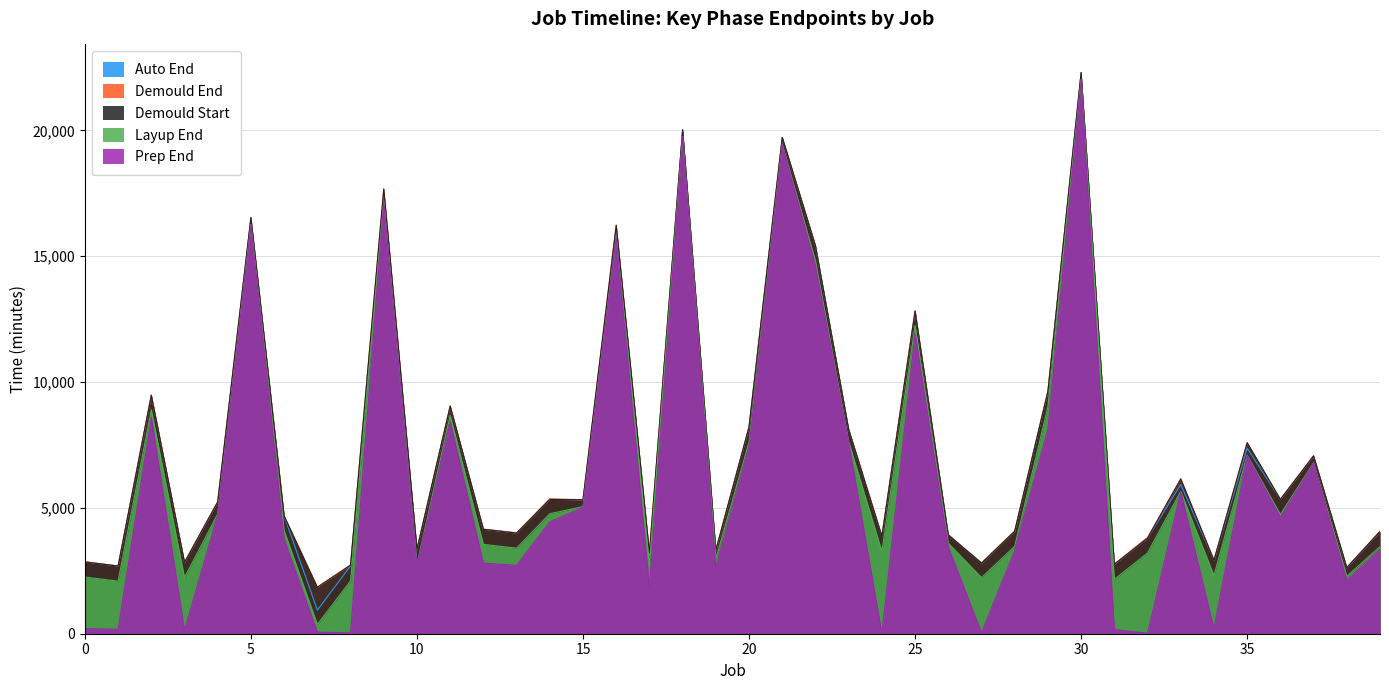

True or false: prep_end and auto_end cross at least once.

False